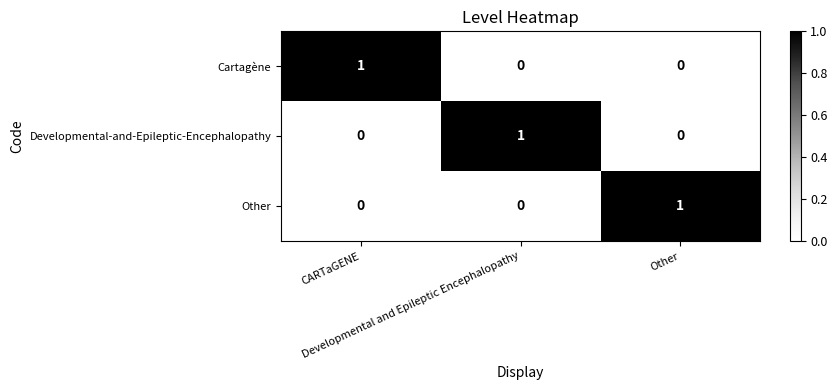

How many Cartagène values are between 0 and 1?

3